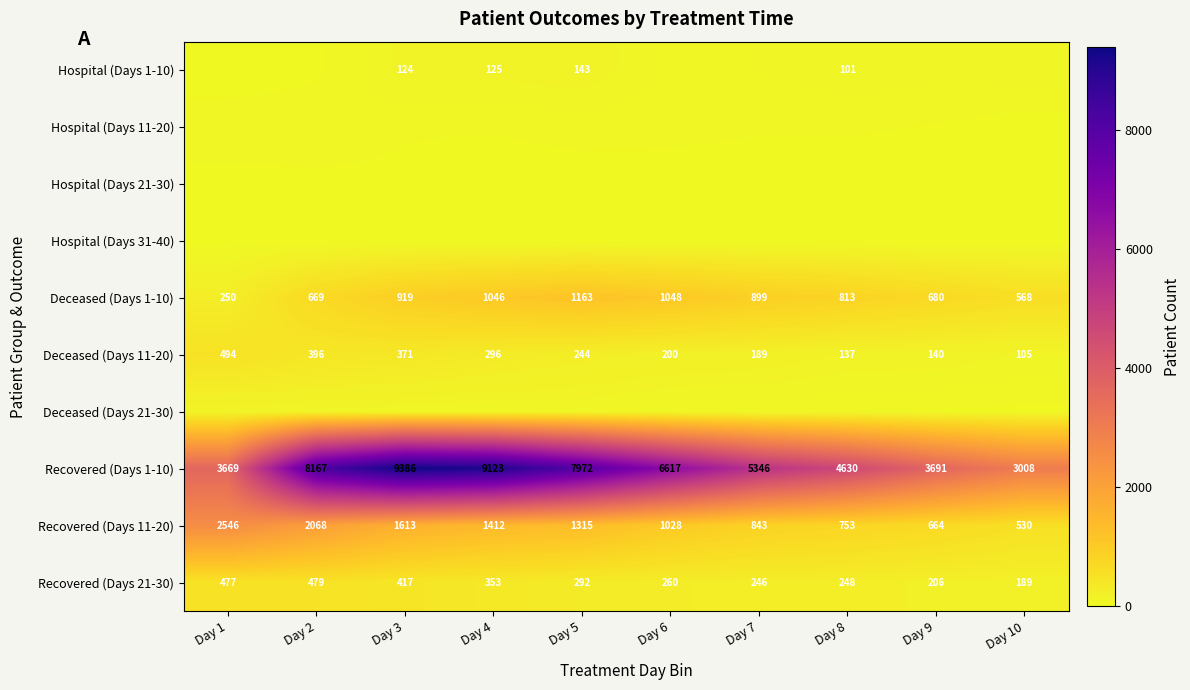

At how many categories does at least one series exceed 2347?

10